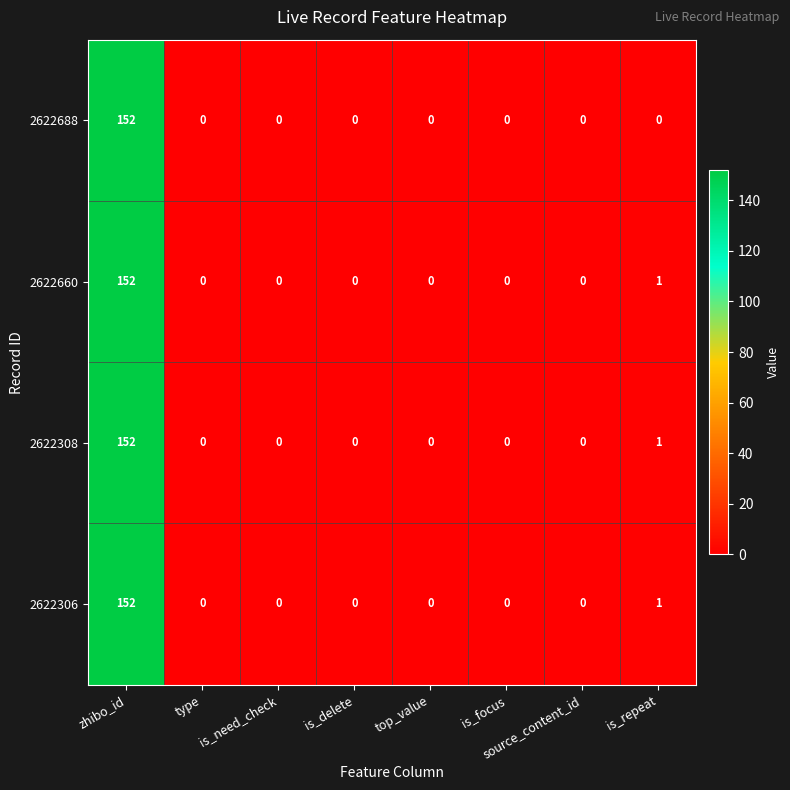

True or false: 2622308 has a value of -89 at is_focus.

False